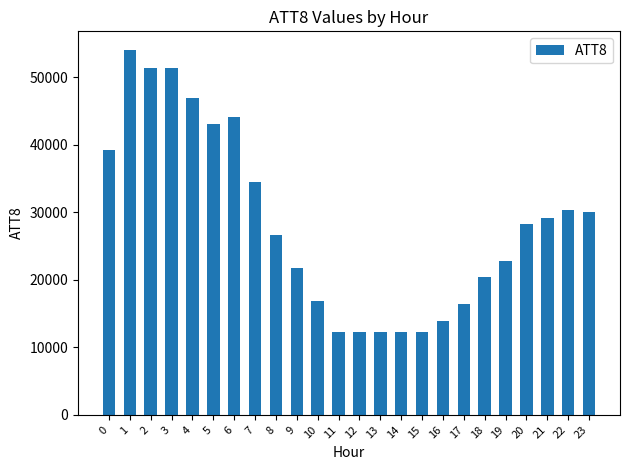

At which label is the value closest to 33150?

7